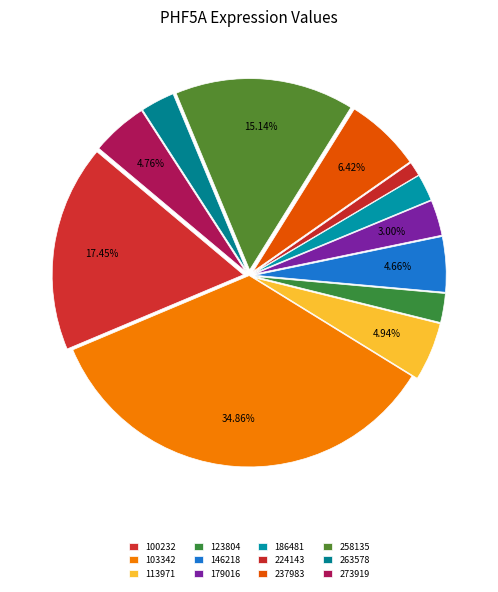

To the nearest percent, what percentage of the pie is 273919?

5%